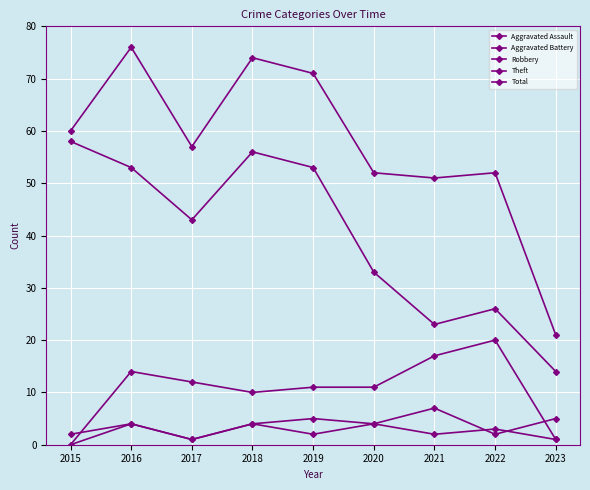

Does the chart have visible grid lines?

Yes